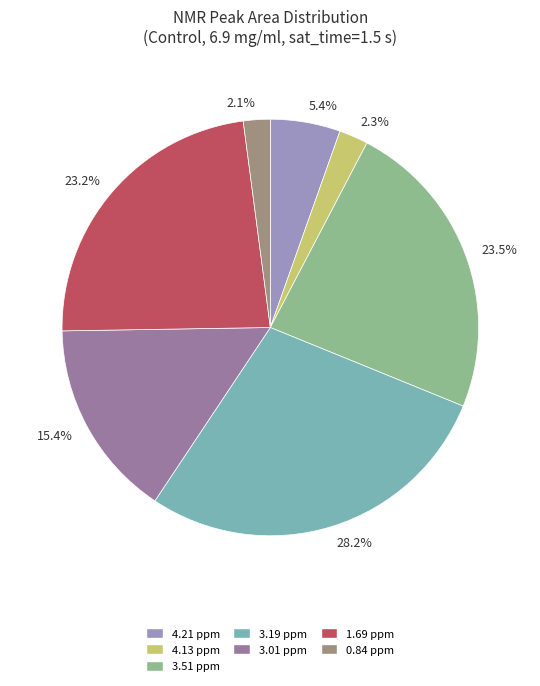

What is the ratio of the value at 3.01 ppm to the value at 1.69 ppm?

0.7